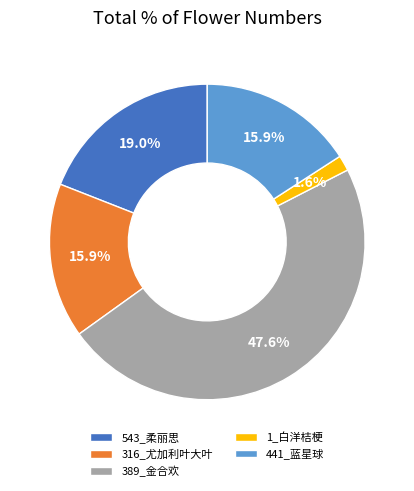

What is the smallest slice in the pie chart?

1_白洋桔梗